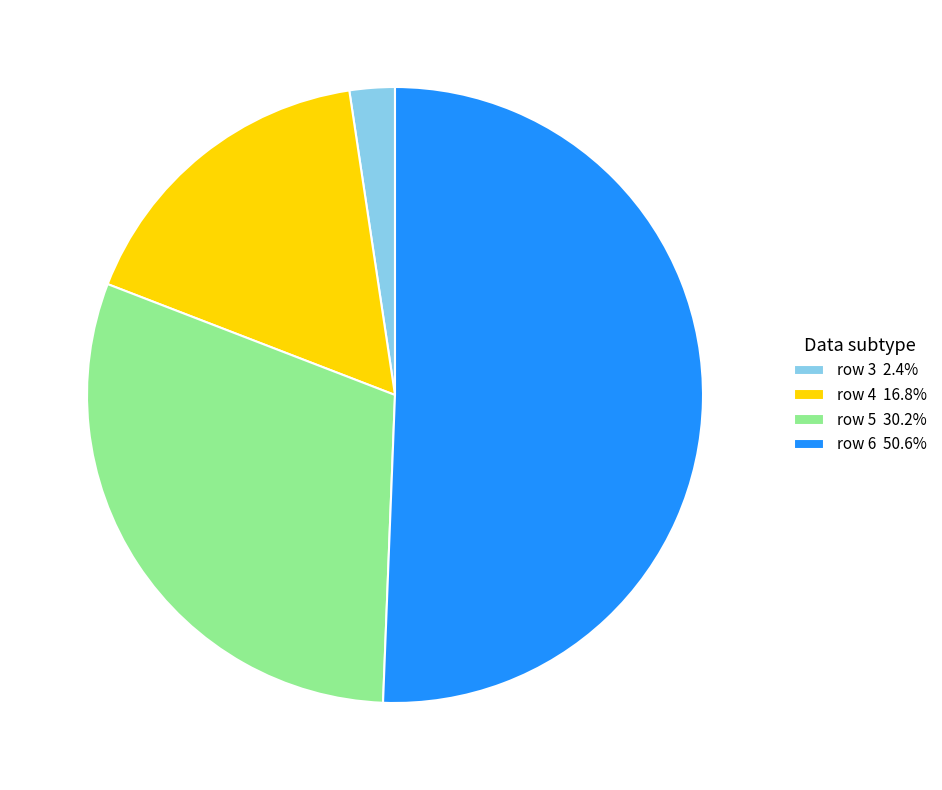

Which has a higher value, row 5 or row 4?

row 5